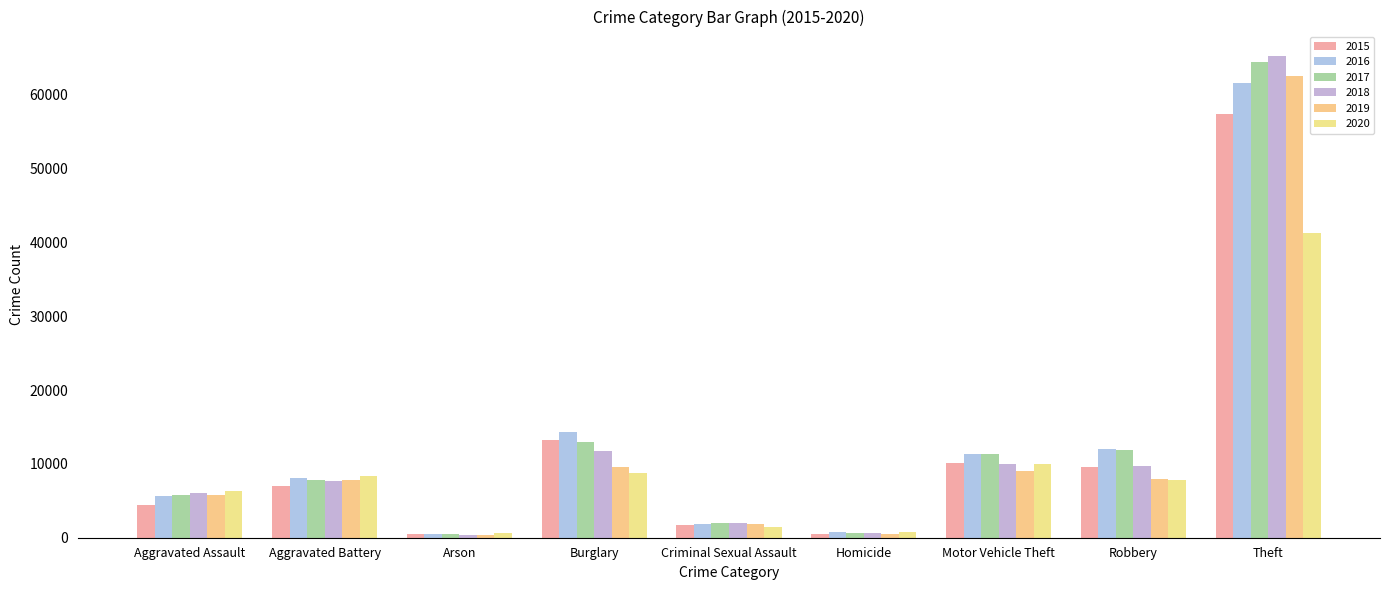

What is the total value across all series at Aggravated Assault?

34090